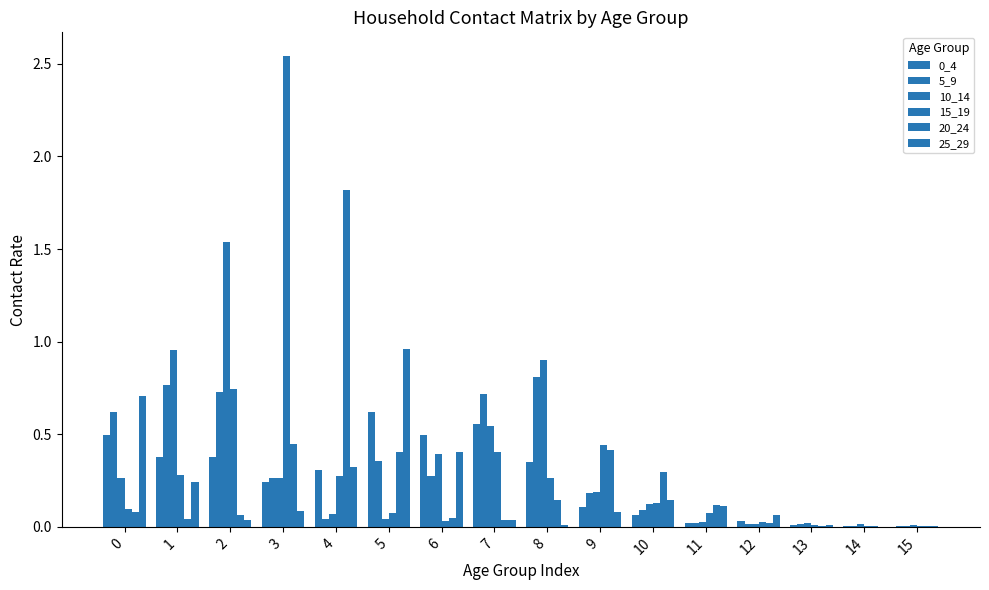

What is the total value across all series at 6?

1.7